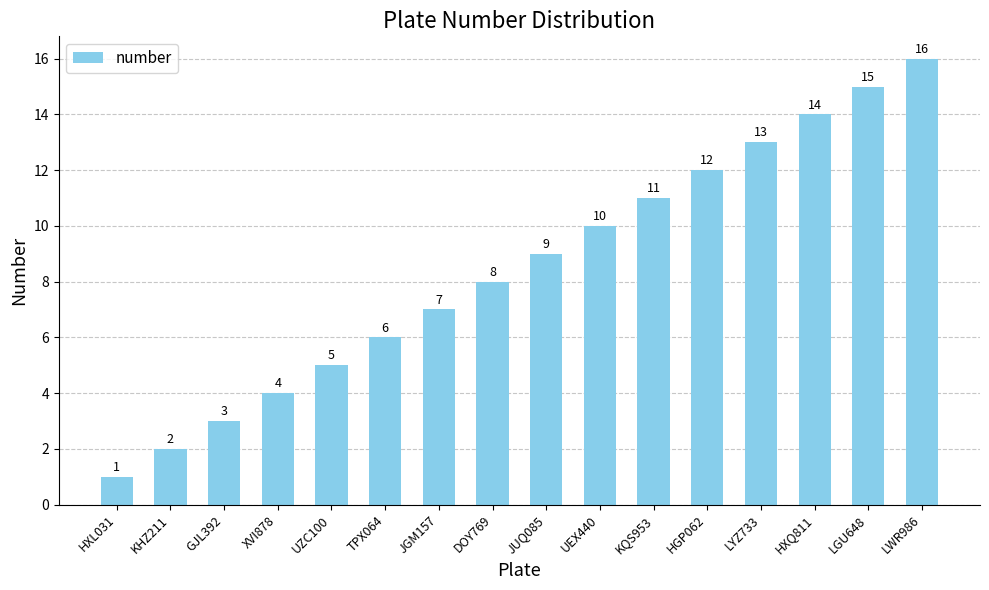

At which category does the chart reach its minimum across all series?

HXL031